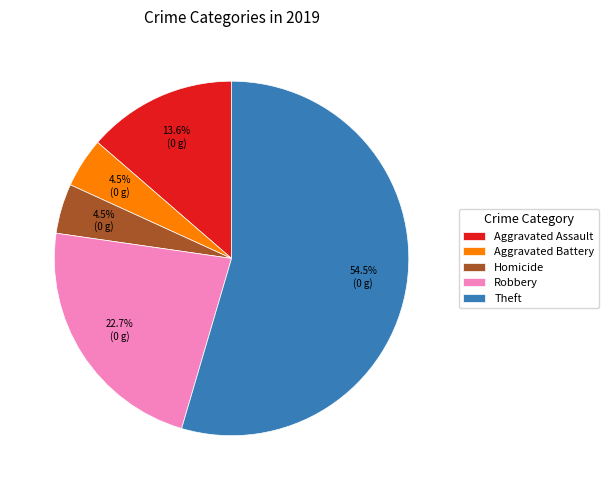

Which category has the biggest portion of the pie?

Theft